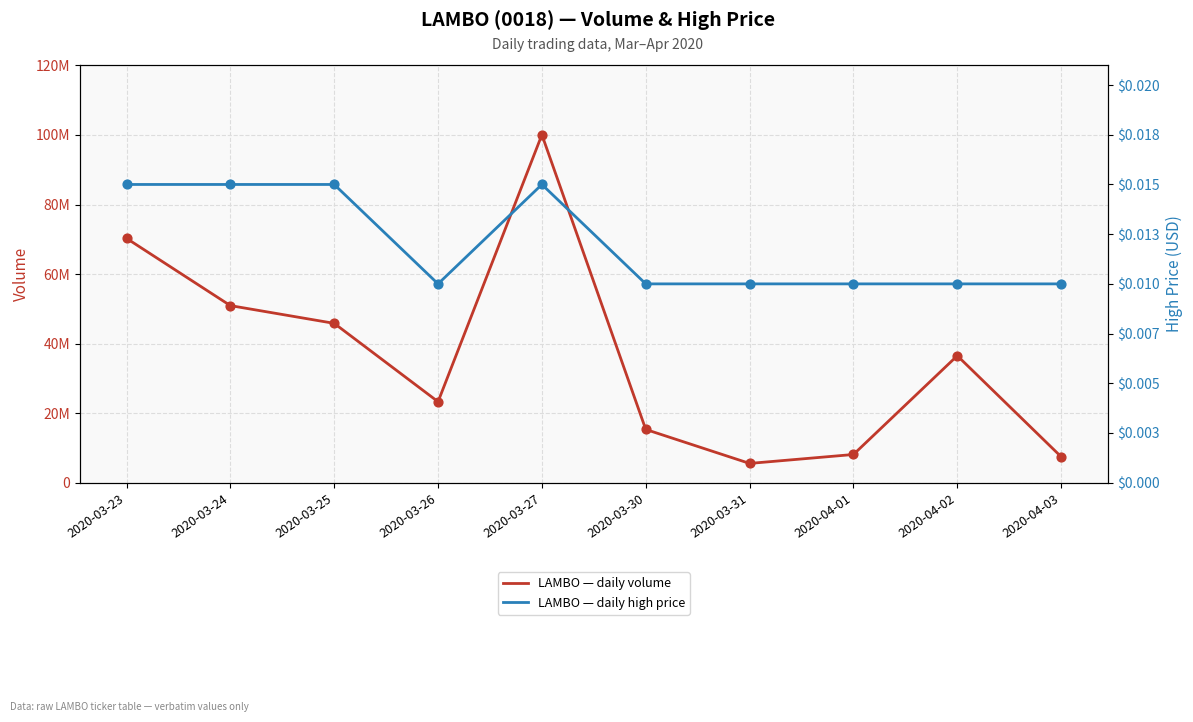

At how many categories does at least one series exceed 26132911?

5